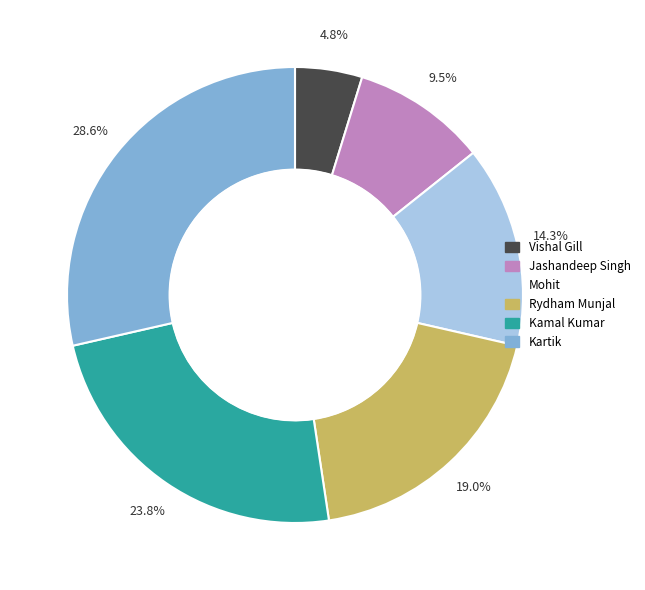

Combined, do Mohit and Rydham Munjal account for over 50%?

No